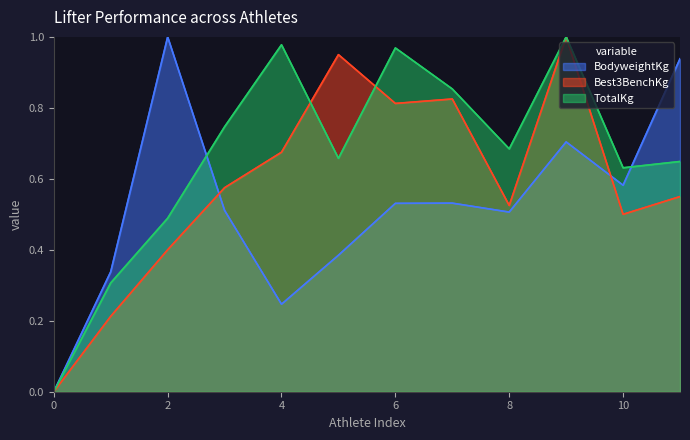

Rank the series at 9 from highest to lowest value.

Best3BenchKg, TotalKg, BodyweightKg